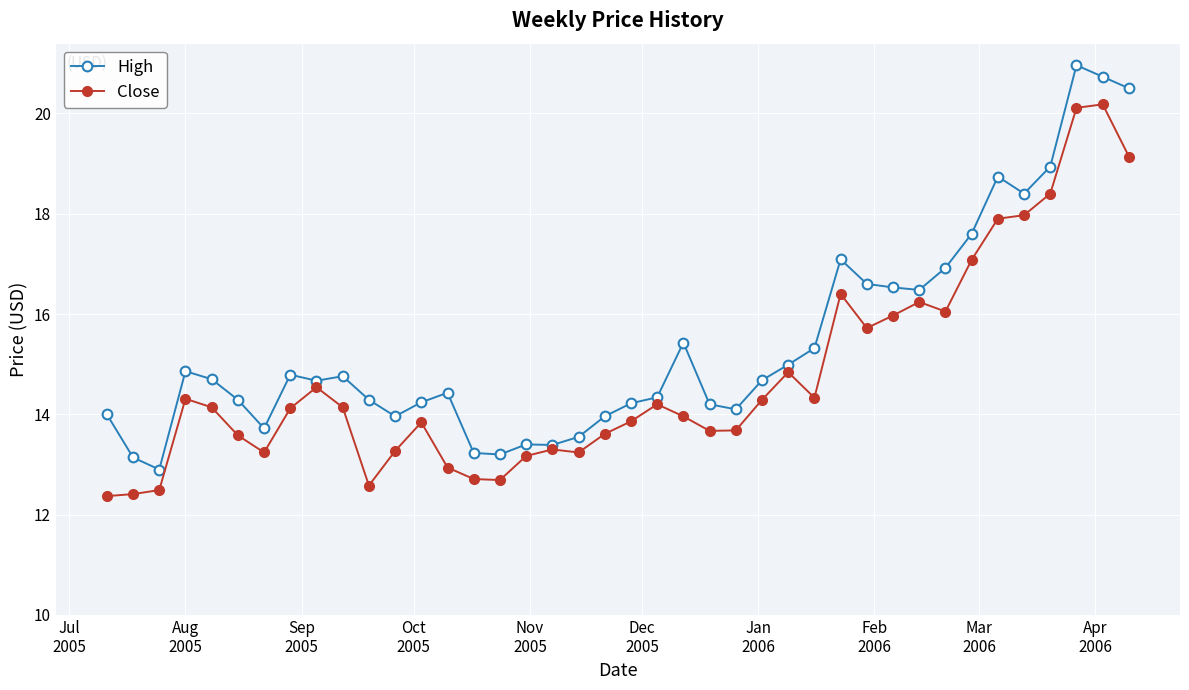

What are all the series names shown in the legend?

High, Close